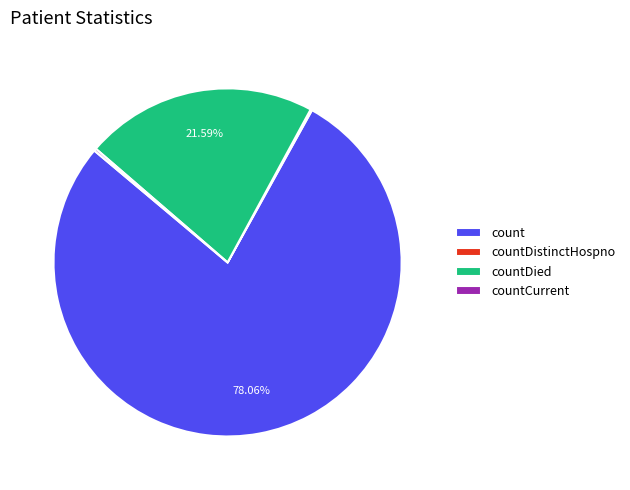

Is there a majority slice in this chart?

Yes